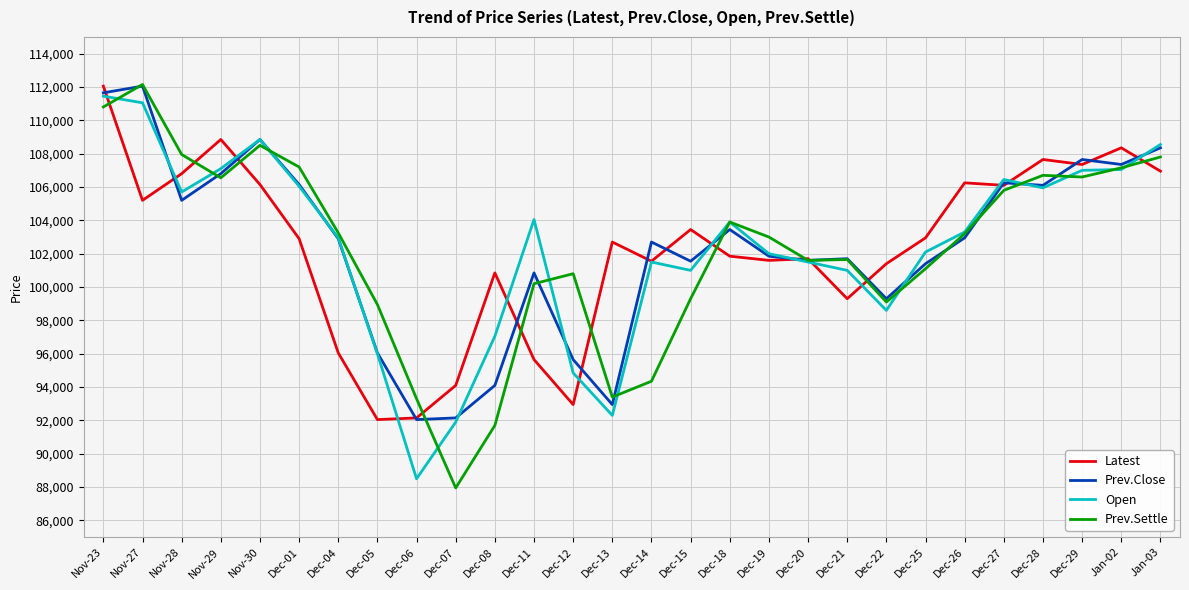

How many lines are shown in the chart?

4